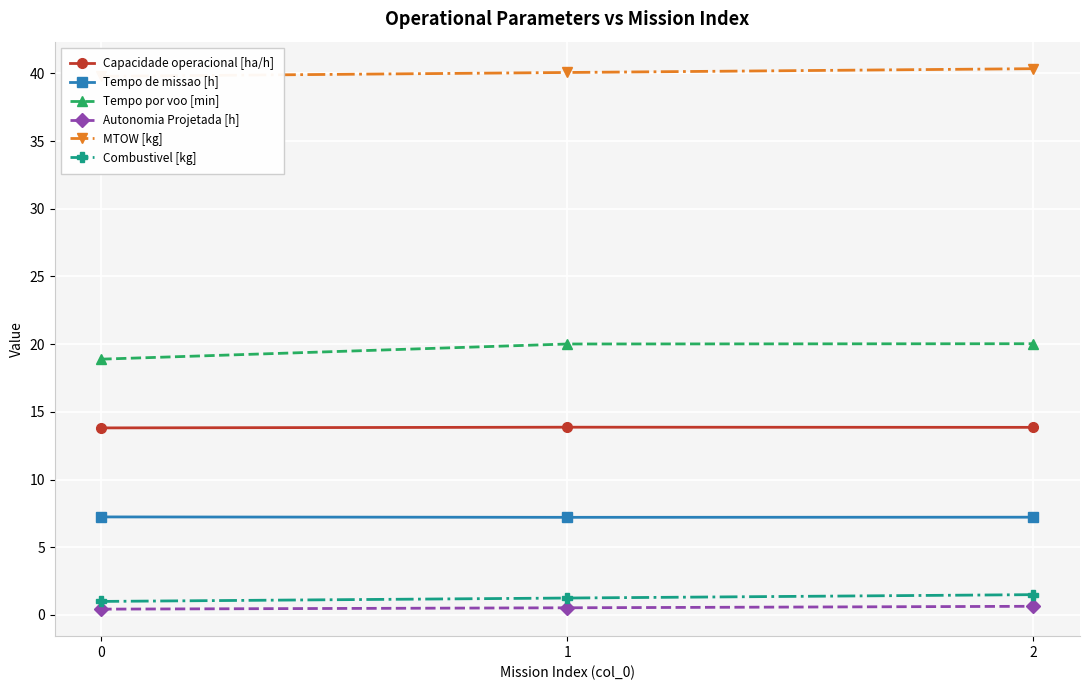

Count the number of categories in the chart.

3